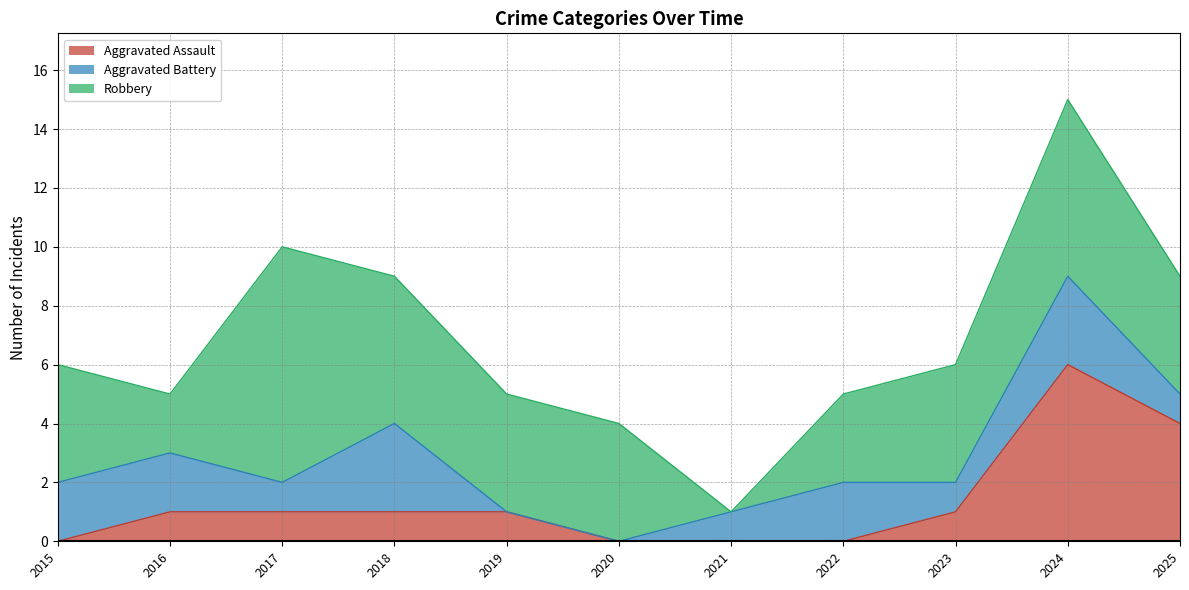

What are all the series names shown in the legend?

Aggravated Assault, Aggravated Battery, Robbery